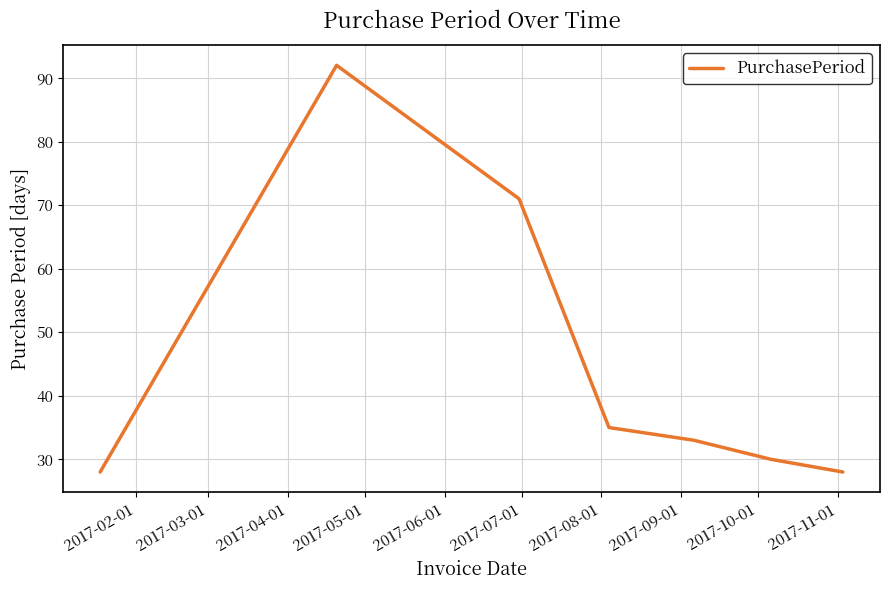

What is the difference between the maximum and minimum values?

64